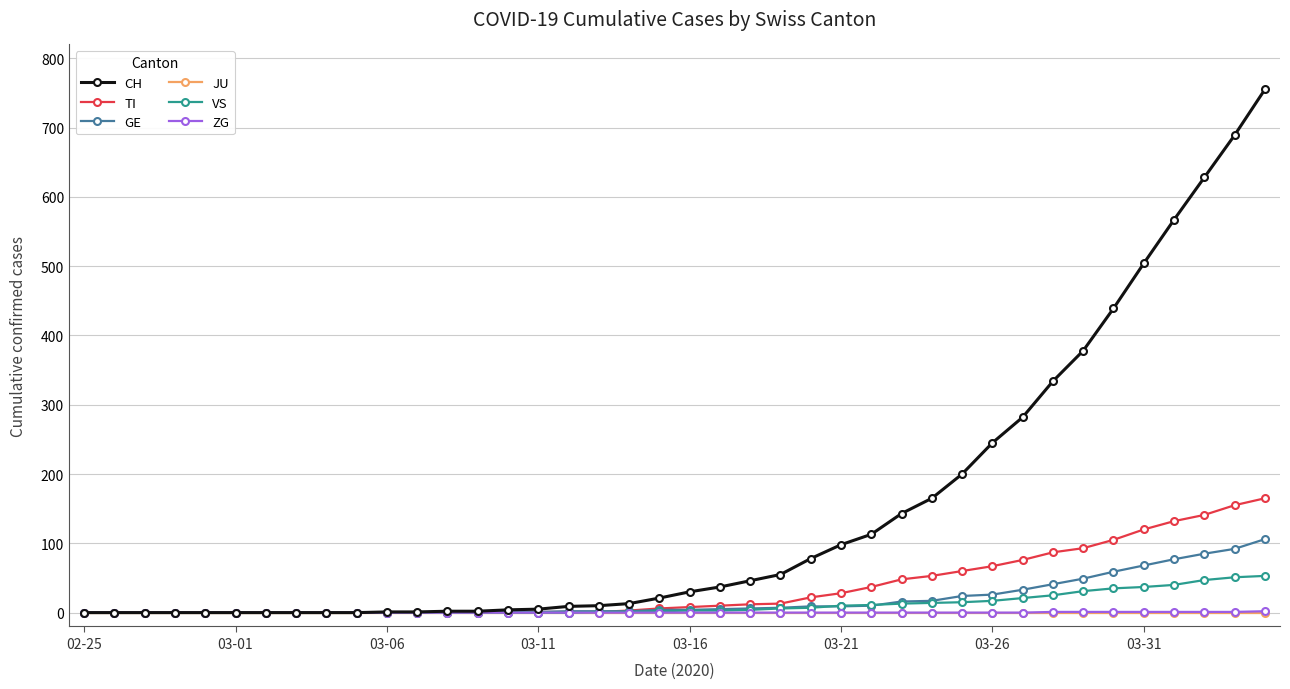

At how many categories does at least one series exceed 362?

7